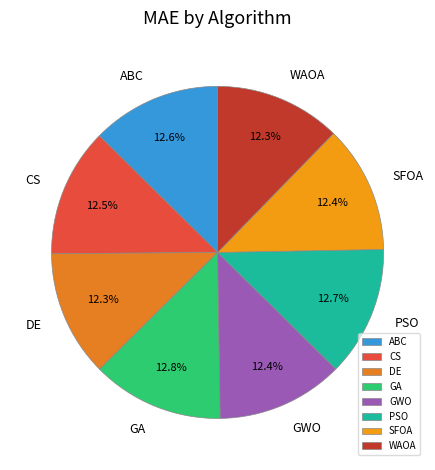

Is the sum of SFOA and DE greater than half?

No